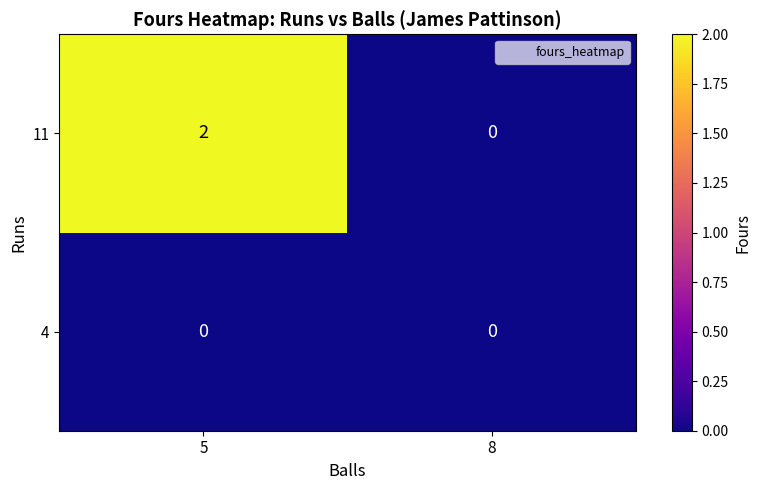

Reading left to right, list all the values displayed in this chart.

11: 5=2	8=0
4: 5=0	8=0